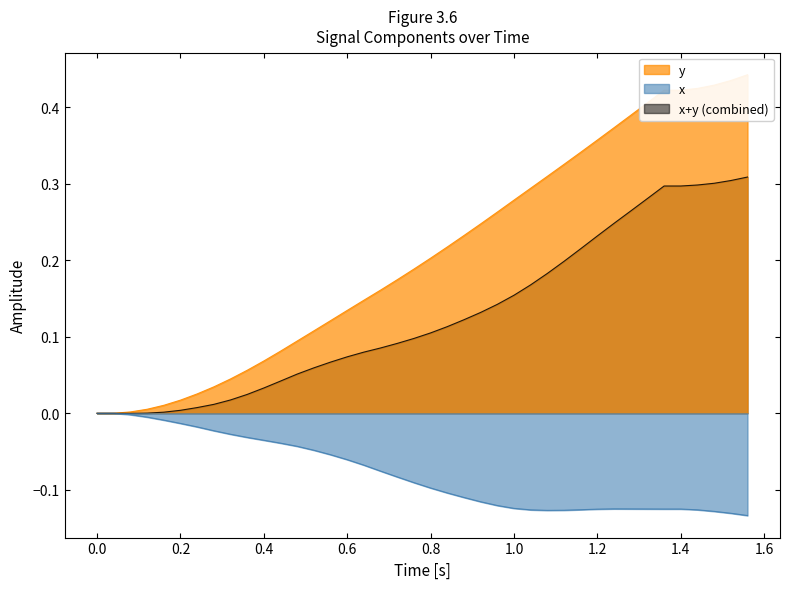

How many negative values does the x series have?

38